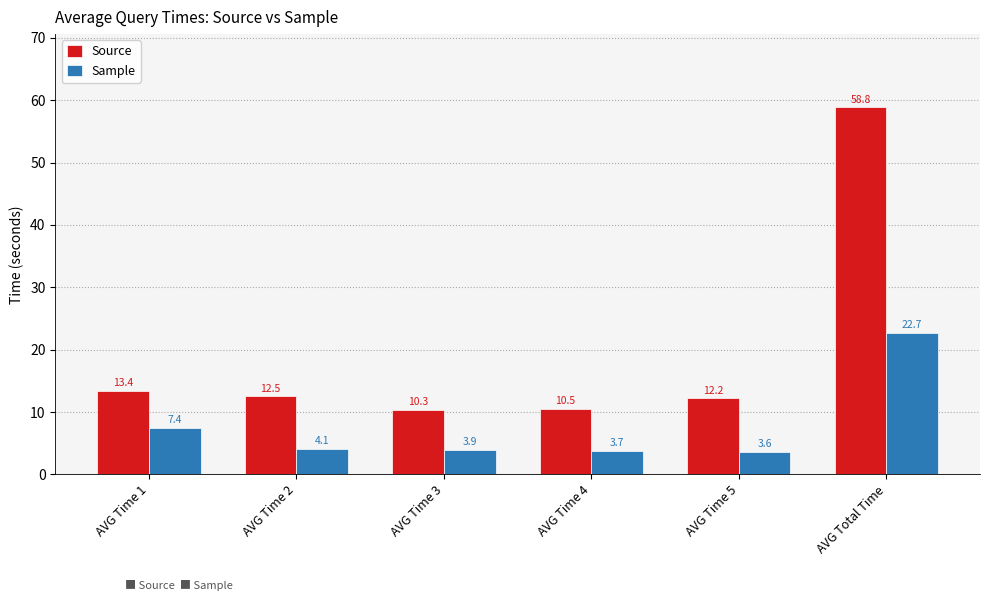

Reading right to left, list all the values displayed in this chart.

Source: 58.8	12.2	10.5	10.3	12.5	13.4
Sample: 22.7	3.6	3.7	3.9	4.1	7.4